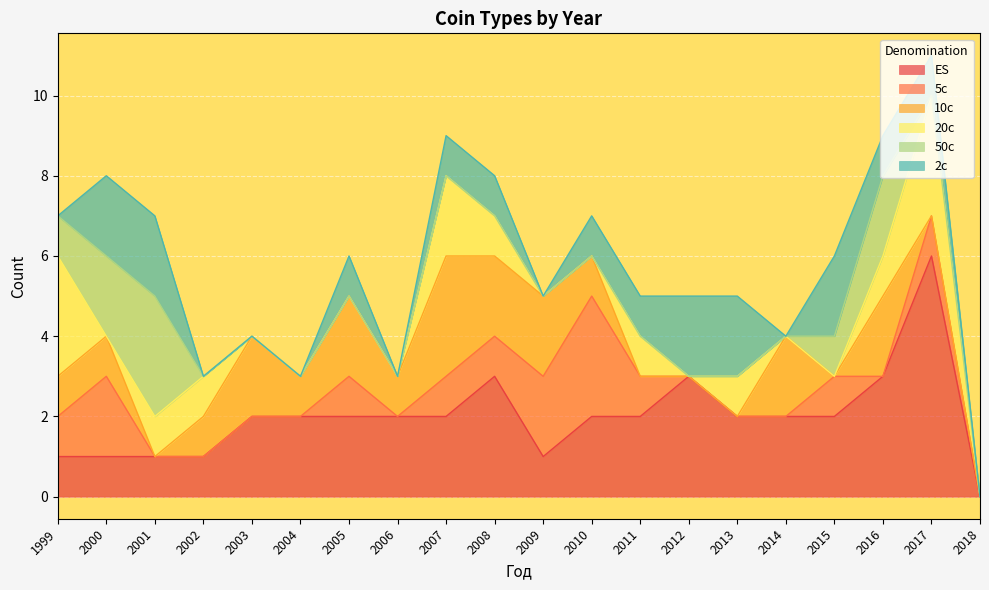

Which has a higher value, 2012 or 2010?

2012